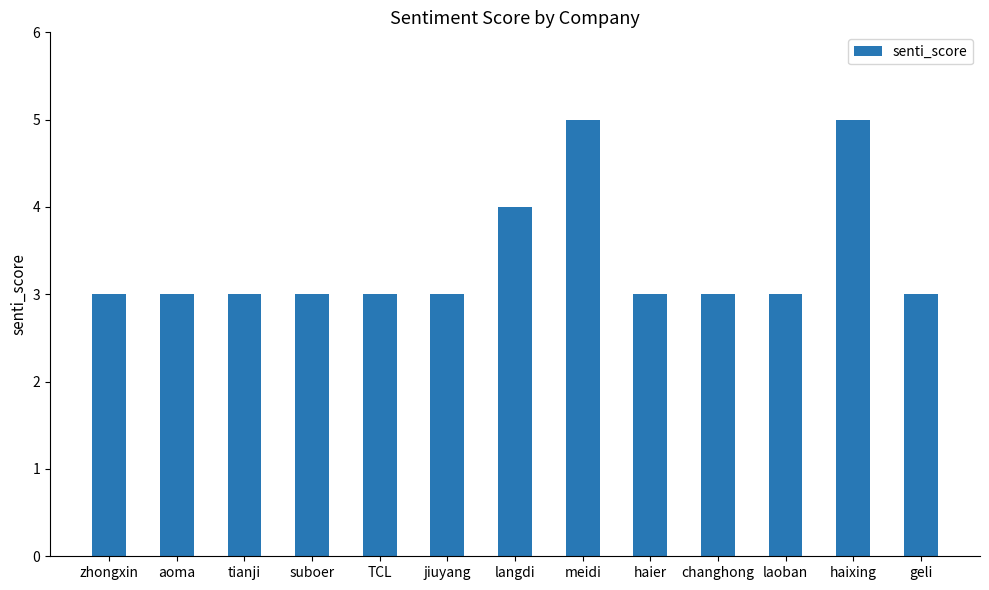

What is the label of the 7th bar from the left?

langdi